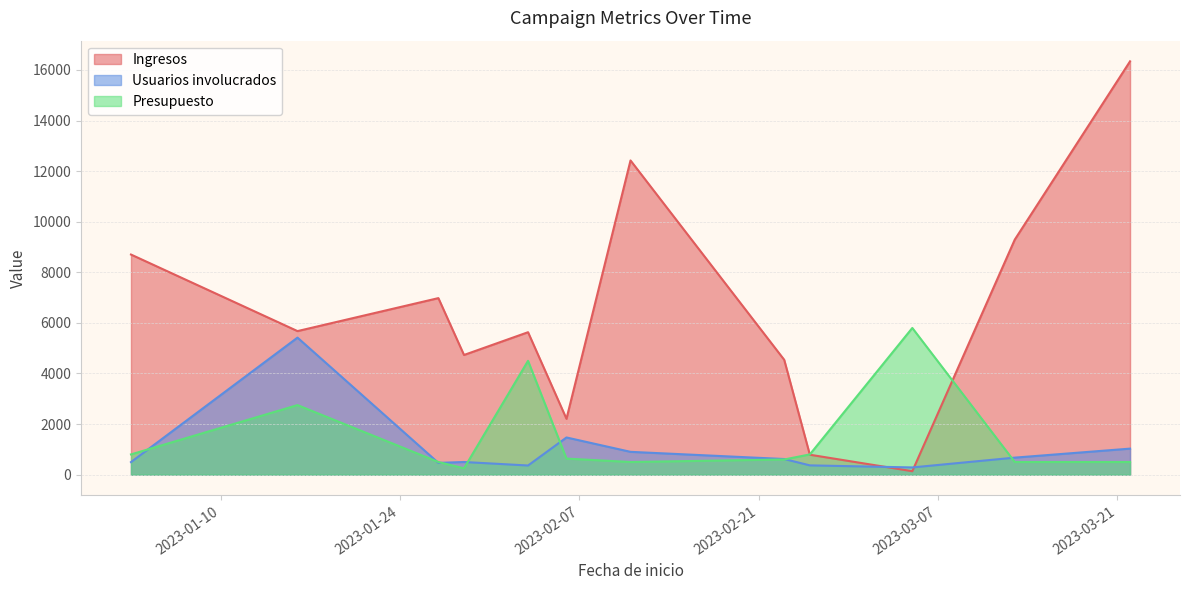

List the labels in order of Ingresos value, largest first.

2023-03-22, 2023-02-11, 2023-03-13, 2023-01-03, 2023-01-27, 2023-01-16, 2023-02-03, 2023-01-29, 2023-02-23, 2023-02-06, 2023-02-25, 2023-03-05